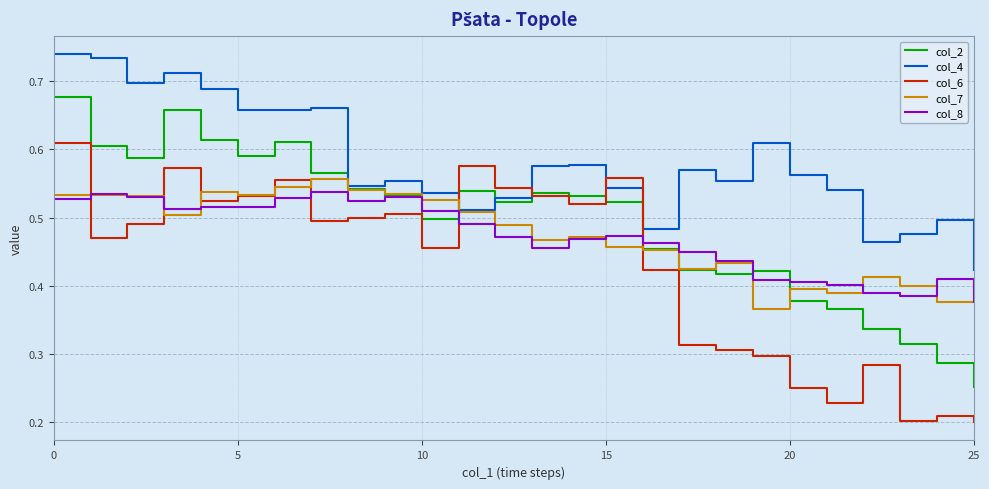

Which series has the largest total across all categories?

col_4